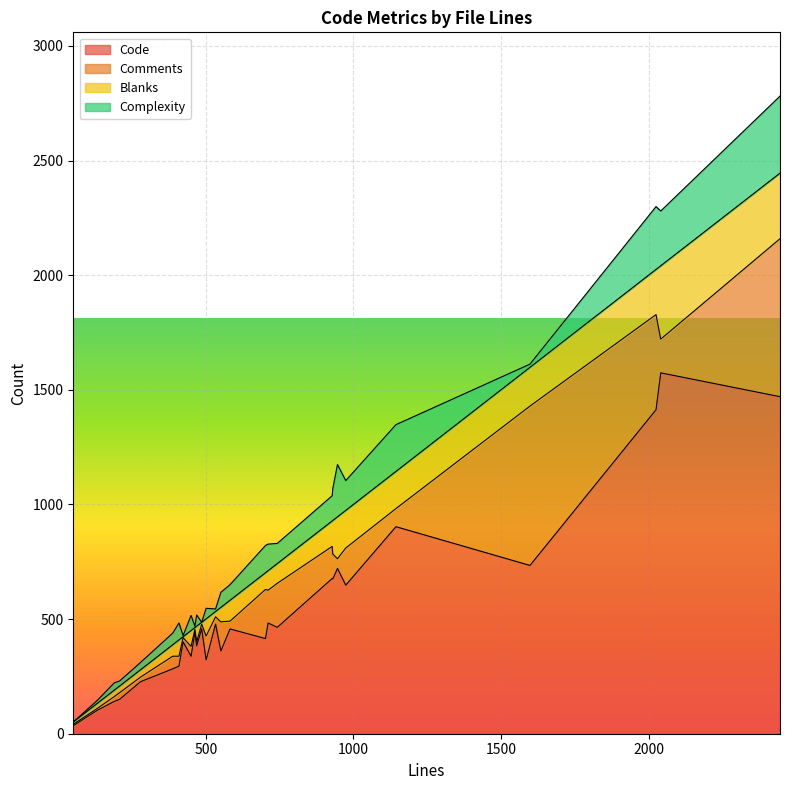

What is the sum of the Complexity values at 551 and 208?

88